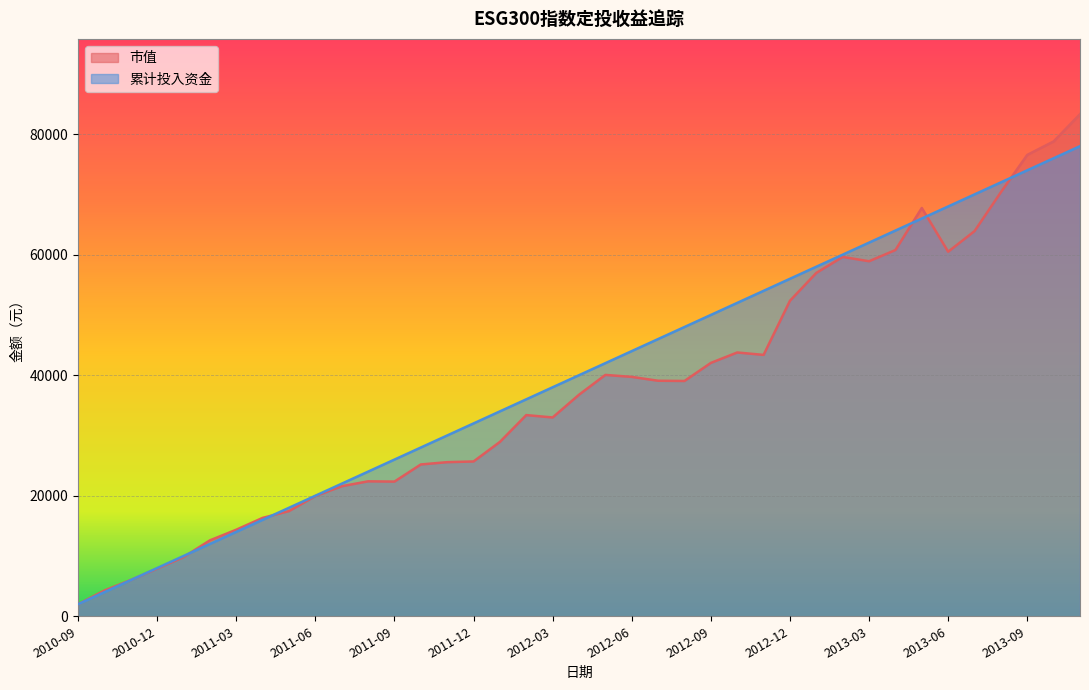

The value of 累计投入资金 at 2011-02 is 12000.0. True or false?

True